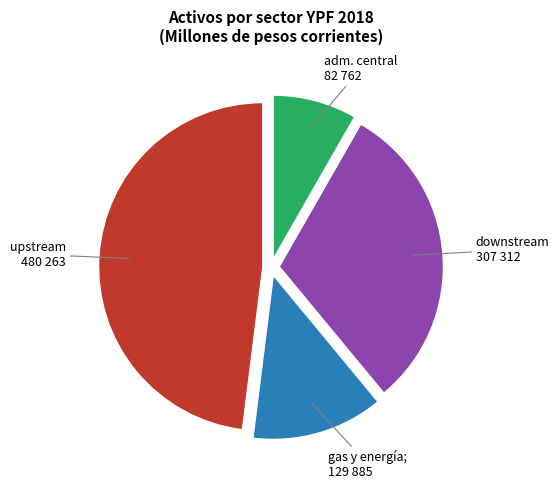

Is there any slice that represents more than half of the pie?

No